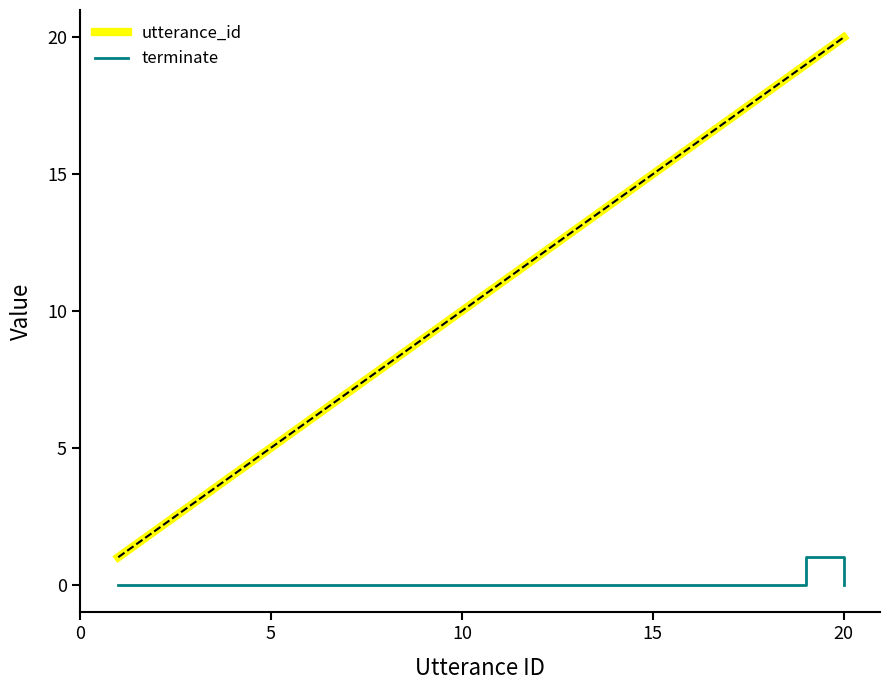

Rank the series by their average value, from highest to lowest.

utterance_id, terminate